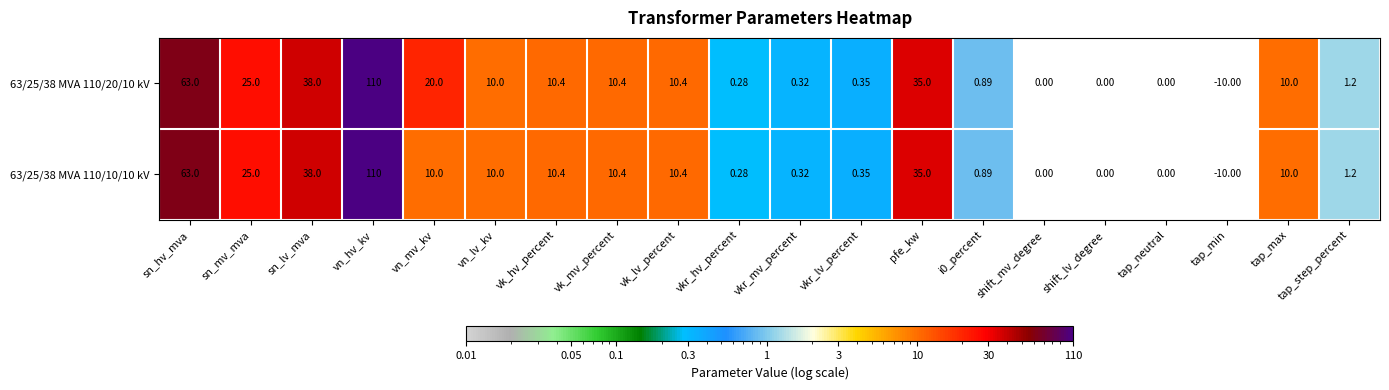

How many data points in 63/25/38 MVA 110/20/10 kV are less than 10?

9